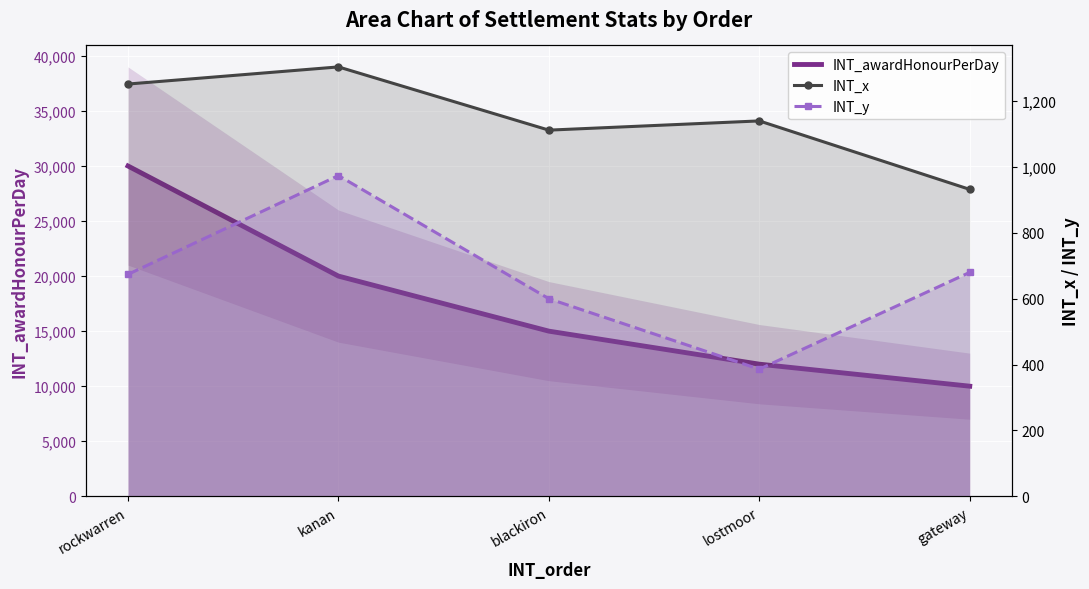

Where is the first local minimum for INT_y?

lostmoor